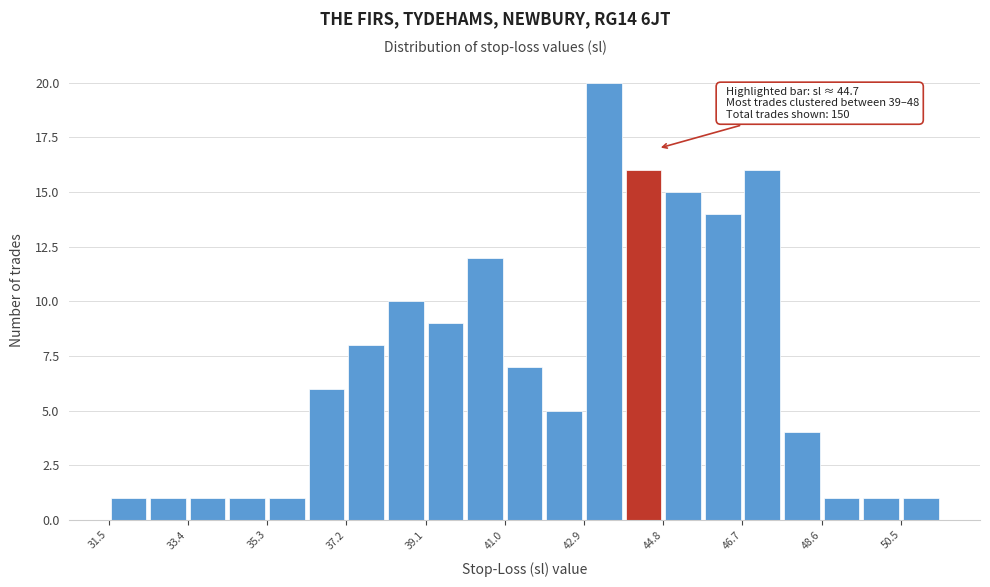

Which range on the x-axis has the tallest bar?

43.0 to 43.8